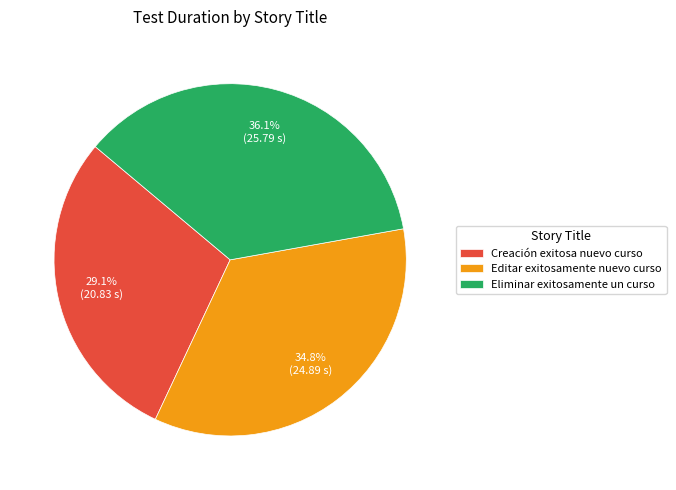

Between Eliminar exitosamente un curso and Creación exitosa nuevo curso, which is larger?

Eliminar exitosamente un curso